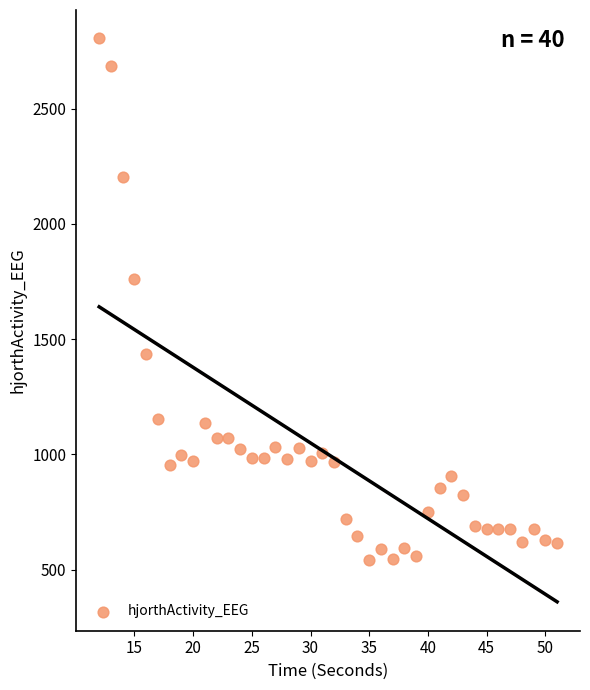

What Y value in the scatter plot is closest to 1673?

1762.1